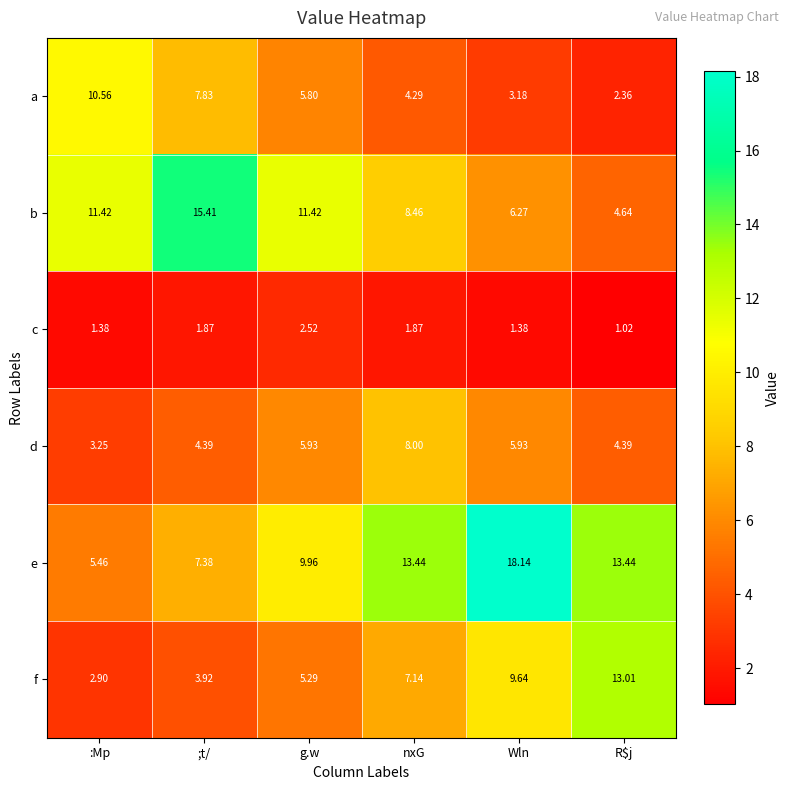

Which category has the lowest value across all series?

R$j